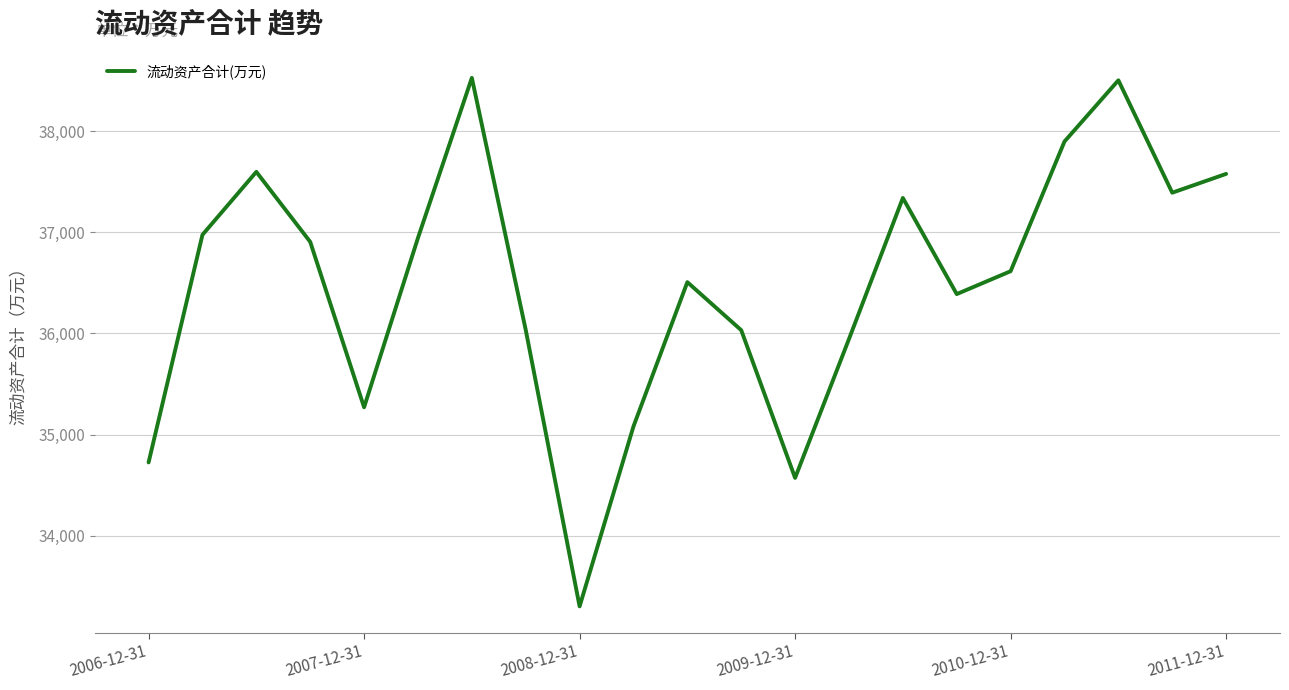

What is the maximum value shown in the chart?

38526